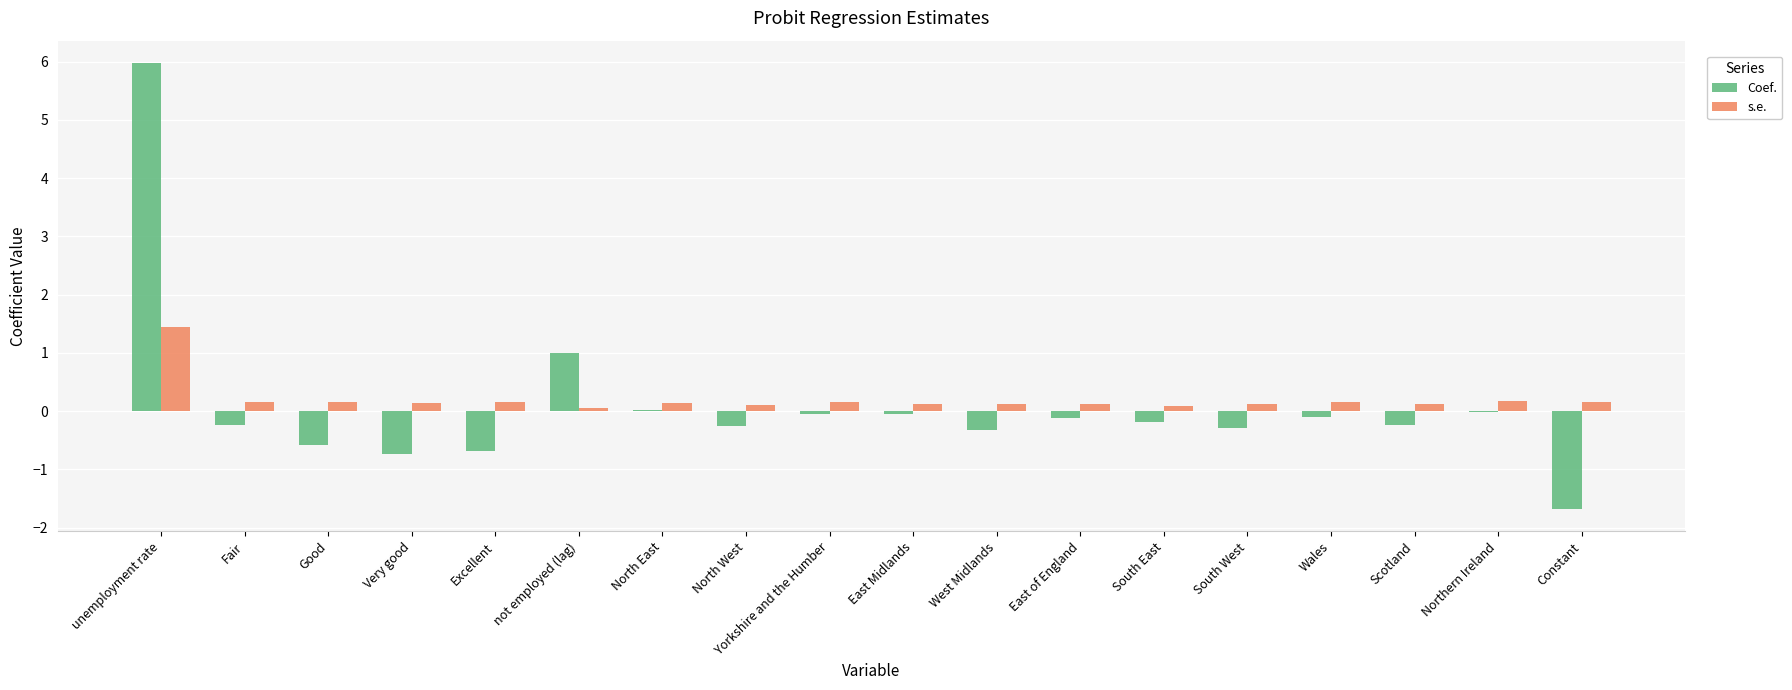

Which series has the largest range (max minus min)?

Coef.